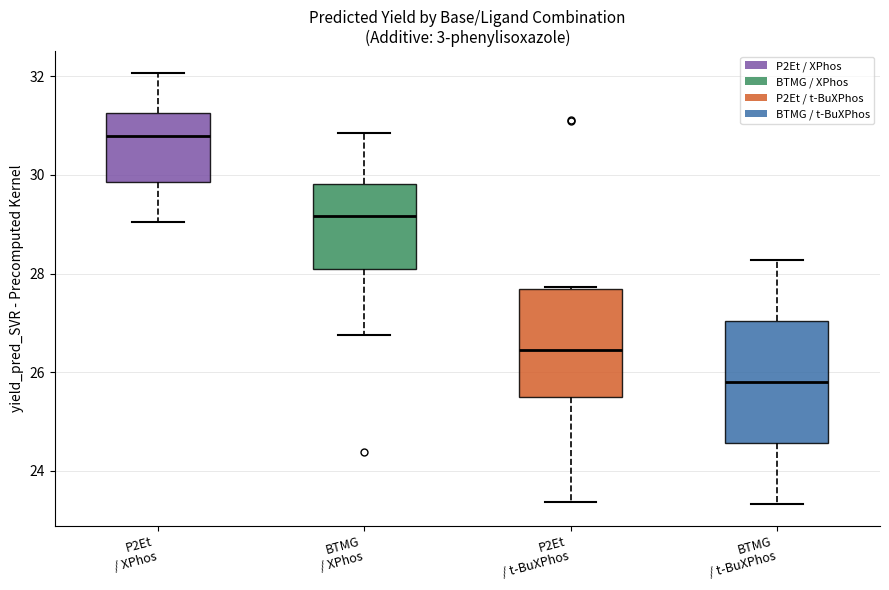

Reading left to right, transcribe this box plot: for each box, give where its median line is, the range the box spans, and where its two whiskers end, as read against the y-axis. The values are not printed on the chart, so give them approximately, as read against the axis.

P2Et / XPhos: median 30.8, box 29.8 to 31.2, whiskers 29.0 to 32.0
BTMG / XPhos: median 29.2, box 28.0 to 29.8, whiskers 26.8 to 30.8
P2Et / t-BuXPhos: median 26.4, box 25.4 to 27.6, whiskers 23.4 to 27.8
BTMG / t-BuXPhos: median 25.8, box 24.6 to 27.0, whiskers 23.4 to 28.2